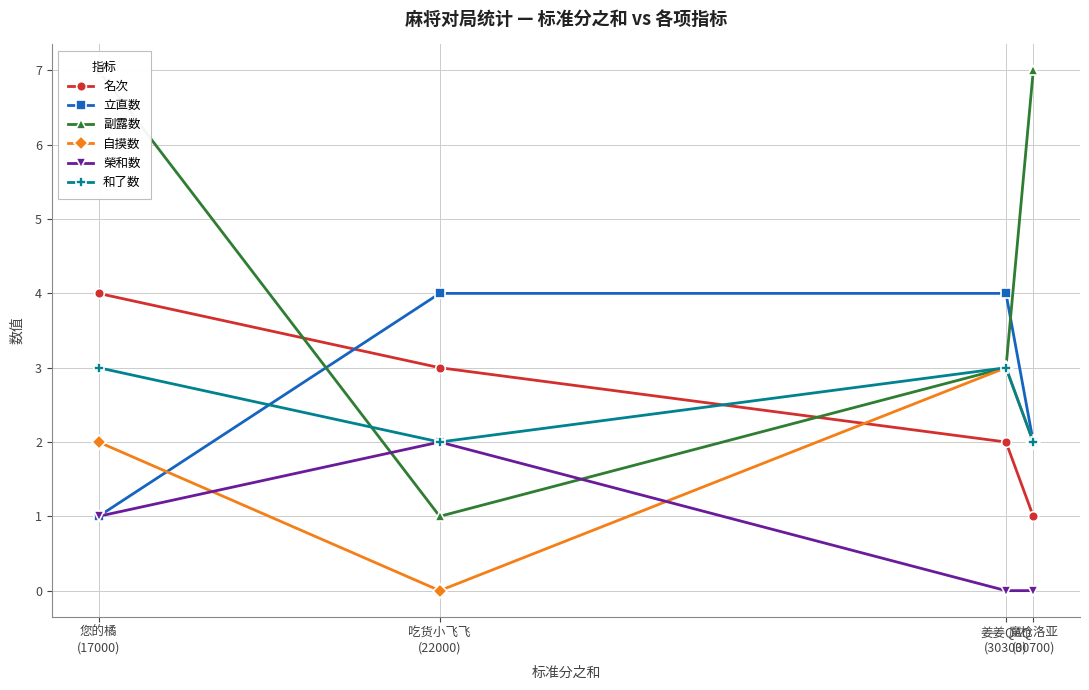

Which series has the largest total across all categories?

副露数